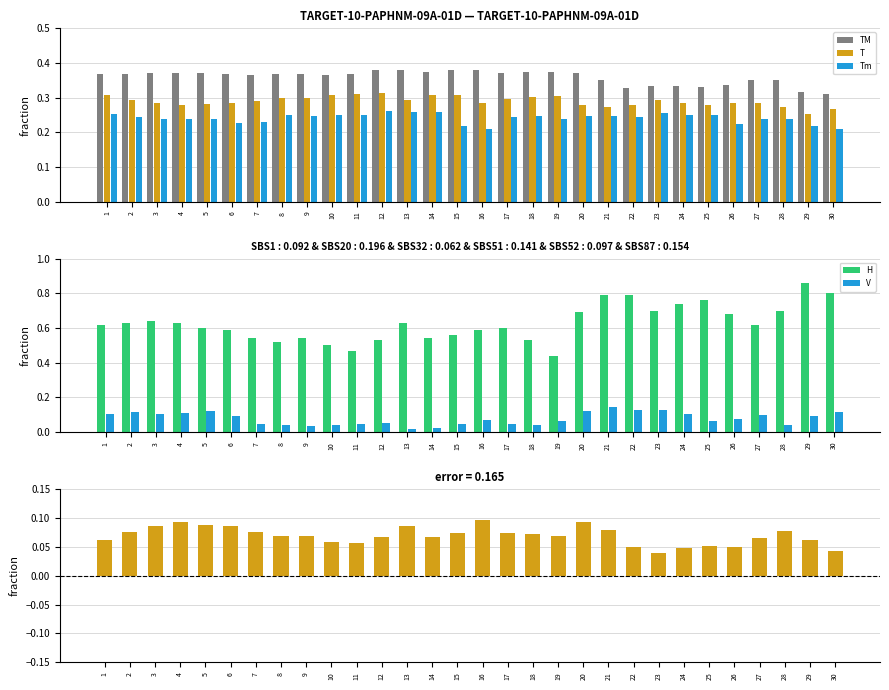

What is the difference between the maximum and minimum values in the T series?

0.1